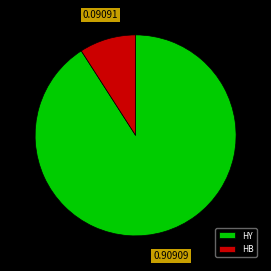

Is the sum of HY and HB greater than half?

Yes